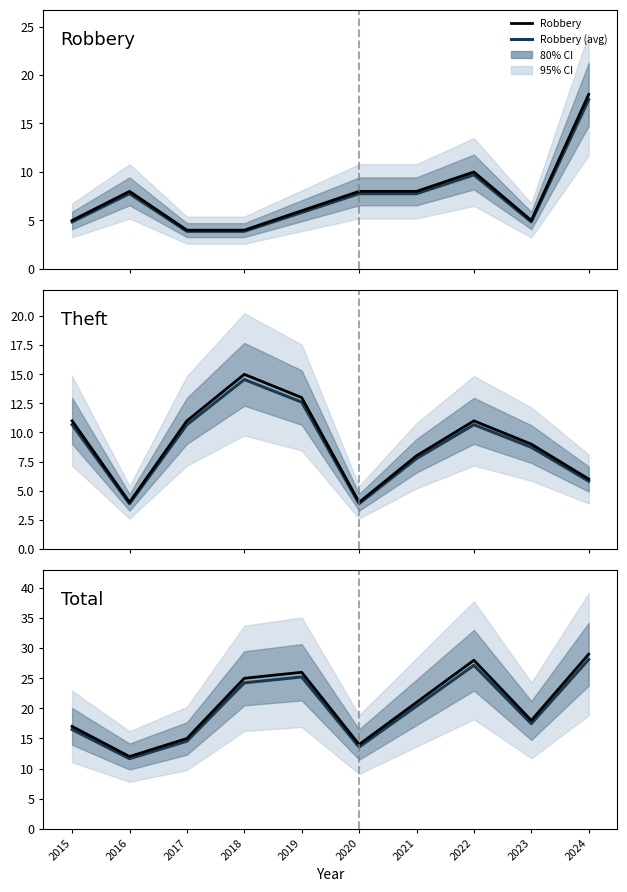

Rank the series by their maximum value, from lowest to highest.

Theft (mean), Theft, Robbery (mean), Robbery, Total (mean), Total